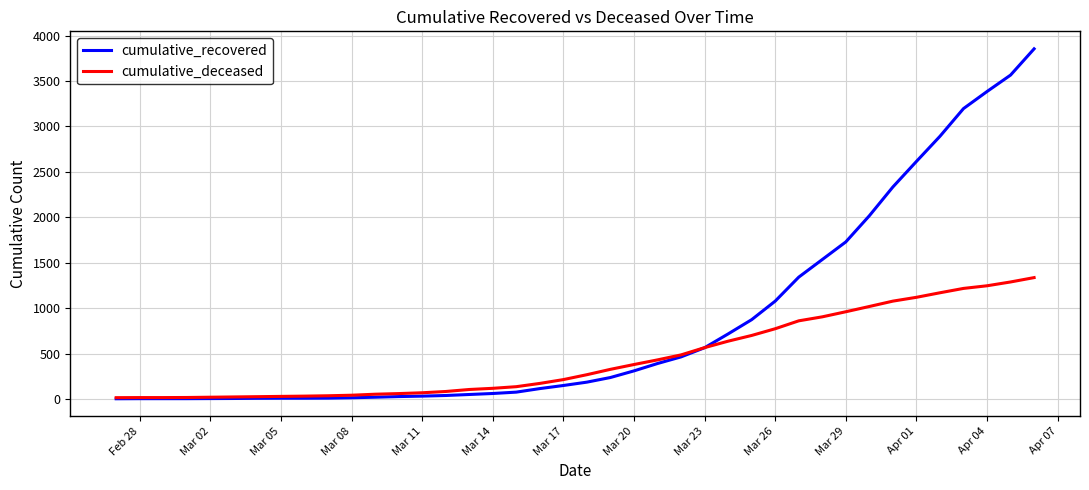

List the series in order of their overall mean, highest first.

cumulative_recovered, cumulative_deceased